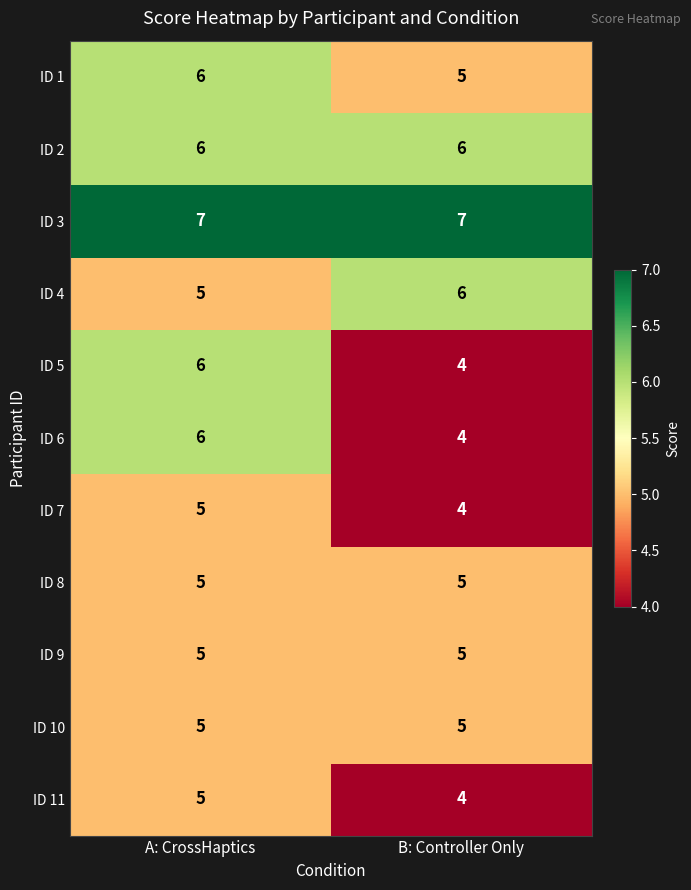

What is the sum of all ID 9 values?

10